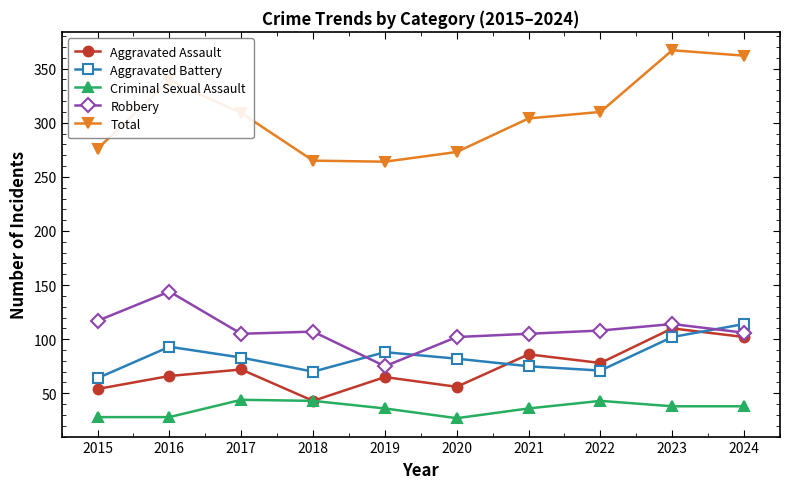

Which series has the largest total across all categories?

Total